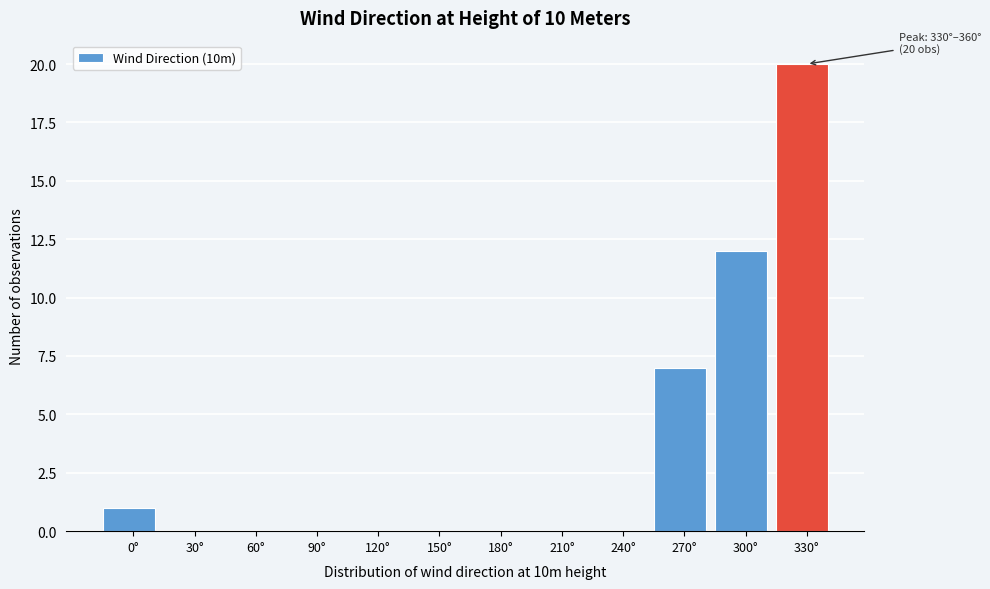

Reading left to right, list all the values displayed in this chart.

0°=1	30°=0	60°=0	90°=0	120°=0	150°=0	180°=0	210°=0	240°=0	270°=7	300°=12	330°=20